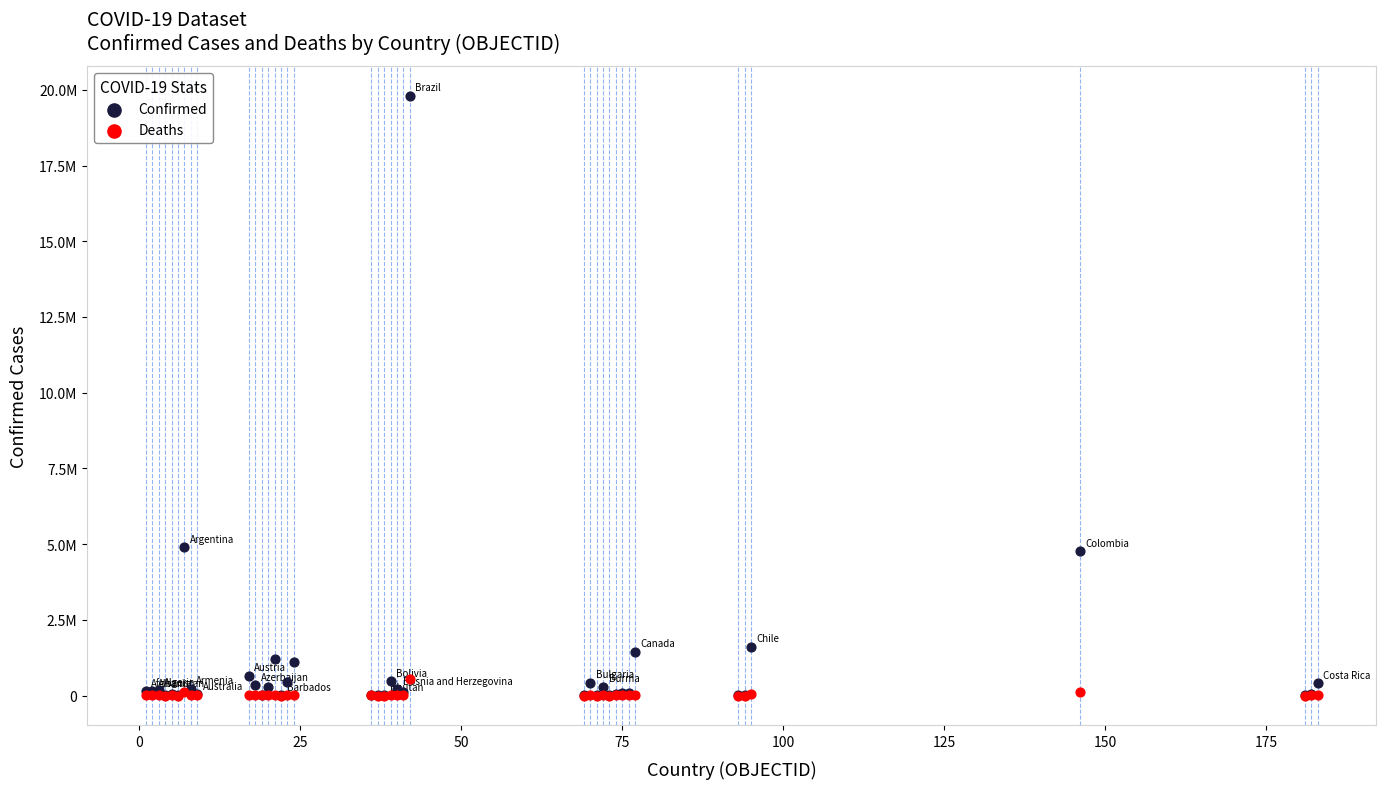

What are all the series names shown in the legend?

Confirmed, Deaths